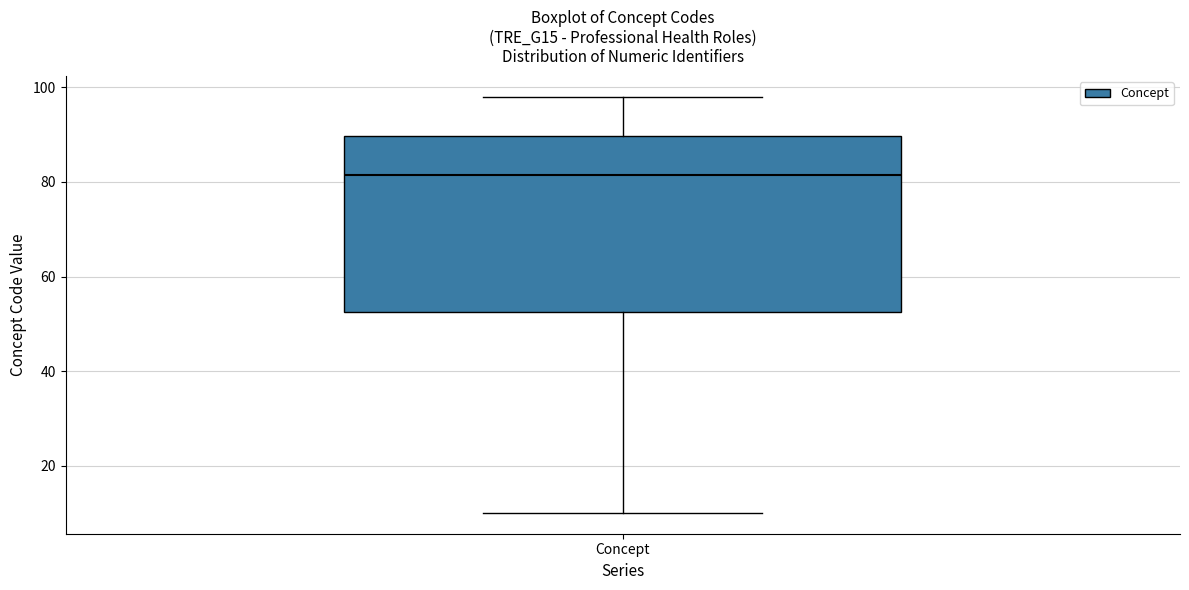

Where is the lower edge of the box for Concept on the y-axis? The values are not printed on the chart, so give them approximately, as read against the axis.

52